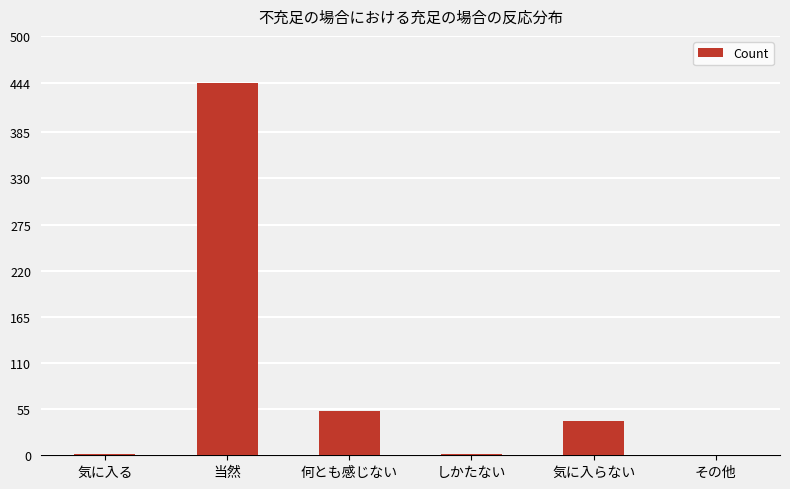

What is the sum of all values?

542